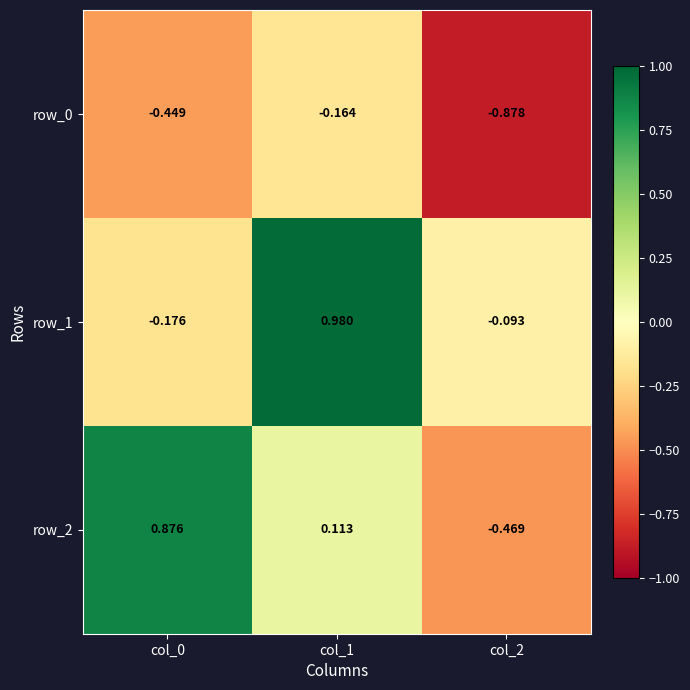

Is the value of row_0 at col_1 greater than the value of row_2 at col_2?

Yes